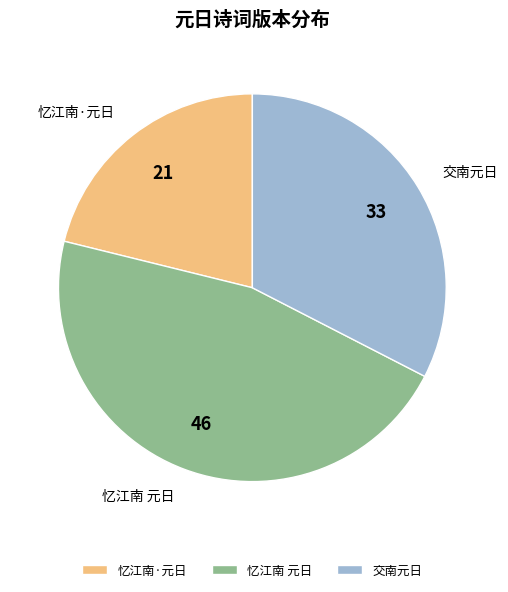

Is there a majority slice in this chart?

No